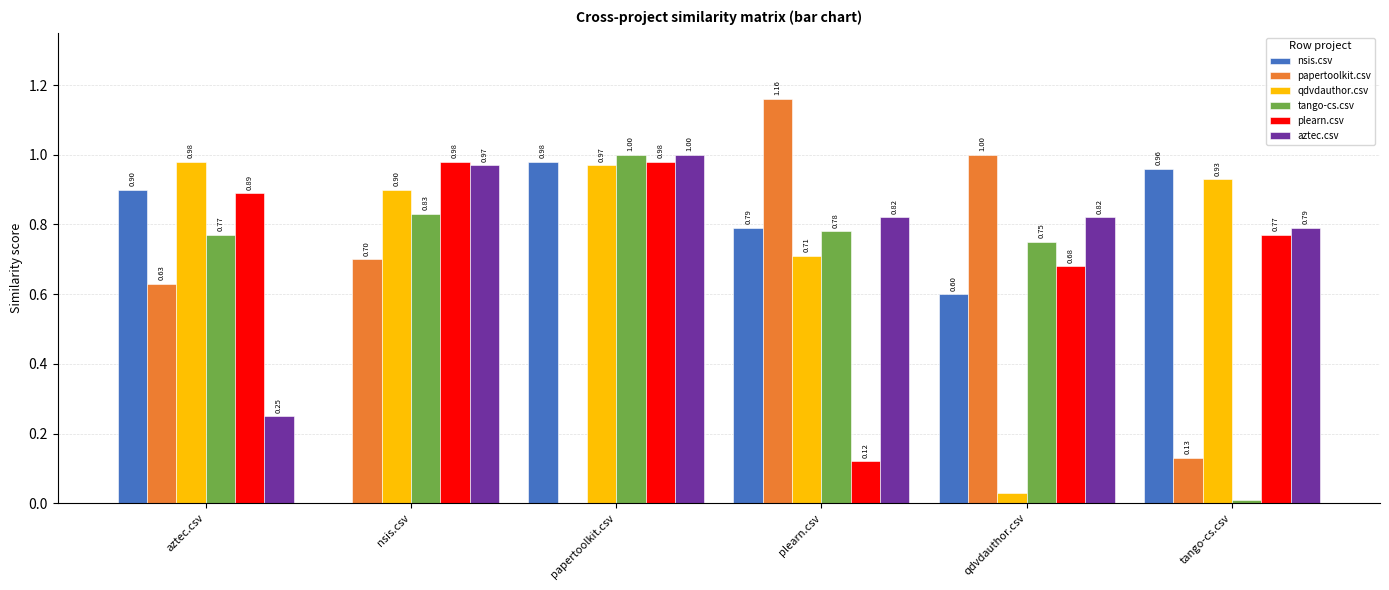

Which series changed the most between aztec.csv and papertoolkit.csv?

aztec.csv